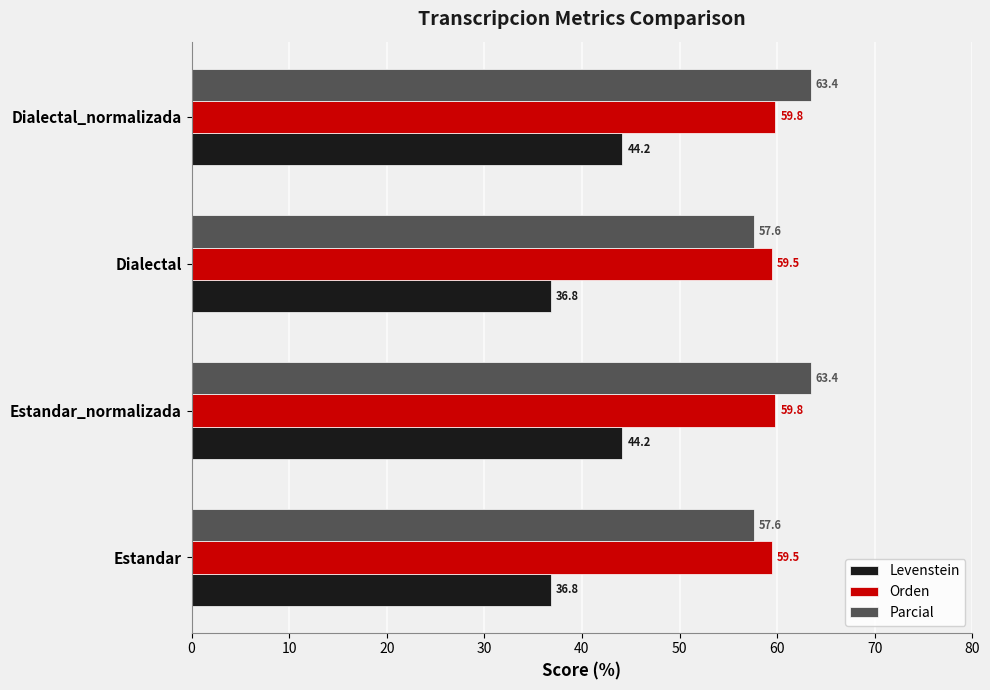

Is the value of Orden at Estandar_normalizada greater than the value of Parcial at Estandar?

Yes